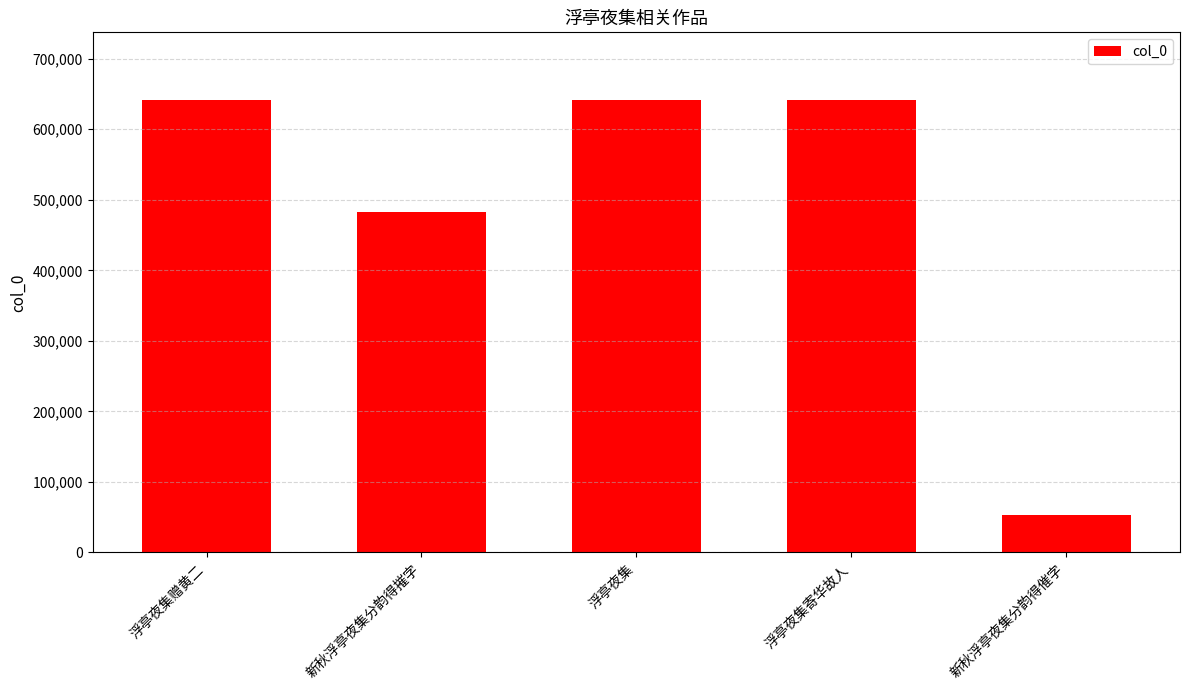

What is the change in value from 浮亭夜集赠黄二 to 新秋浮亭夜集分韵得摧字?

-158494